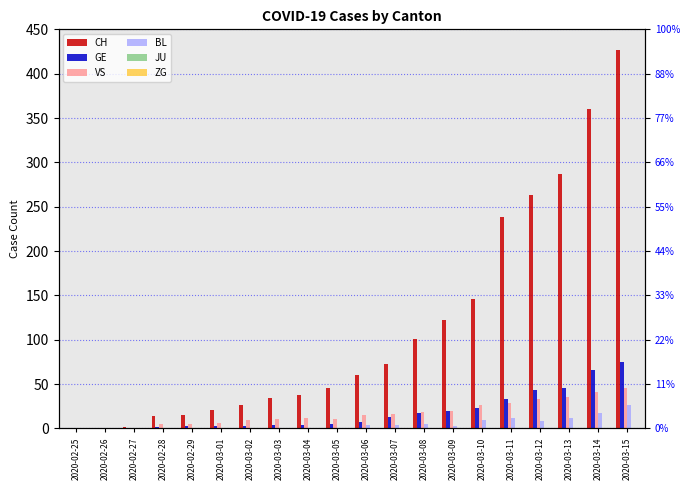

Reading right to left, list all the values displayed in this chart.

CH: 427	360	287	263	238	146	122	101	73	60	46	38	34	26	21	15	14	2	1	0
GE: 75	66	46	43	33	23	20	18	13	7	5	4	4	3	3	3	2	1	1	0
VS: 46	41	35	33	29	27	20	19	16	15	11	12	11	9	6	5	5	0	0	0
BL: 26	17	12	8	12	9	3	5	4	4	1	1	1	1	1	1	0	0	0	0
JU: 0	0	0	0	0	0	0	0	0	0	0	0	0	0	0	0	0	0	0	0
ZG: 0	0	0	0	0	0	0	0	0	0	0	0	0	0	0	0	0	0	0	0